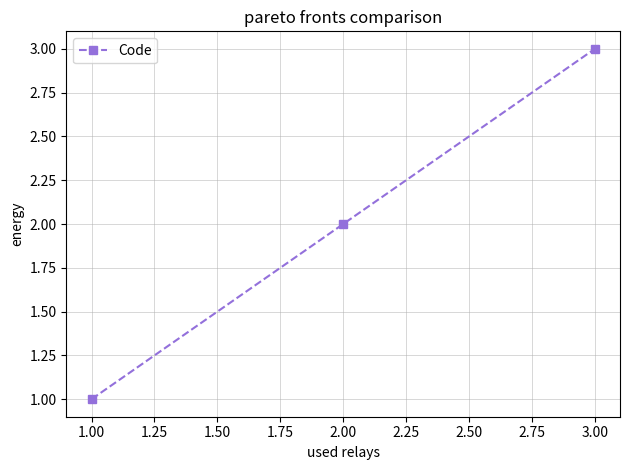

Reading left to right, what are all the values shown in this chart?

1	2	3